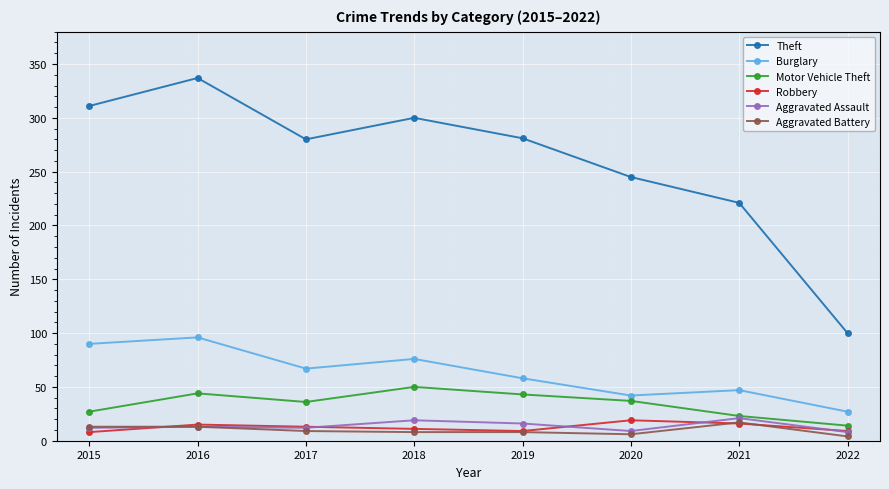

True or false: Theft and Motor Vehicle Theft cross at least once.

False